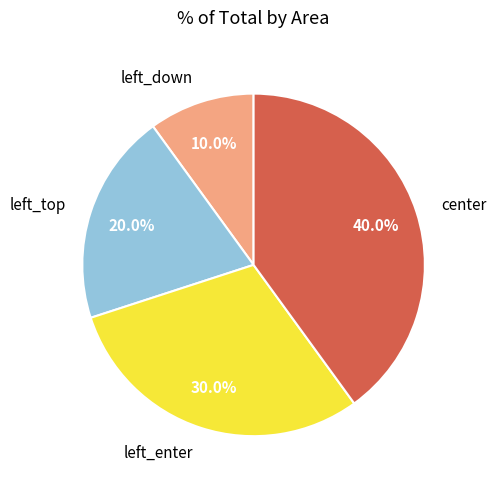

Which has a higher value, left_top or center?

center